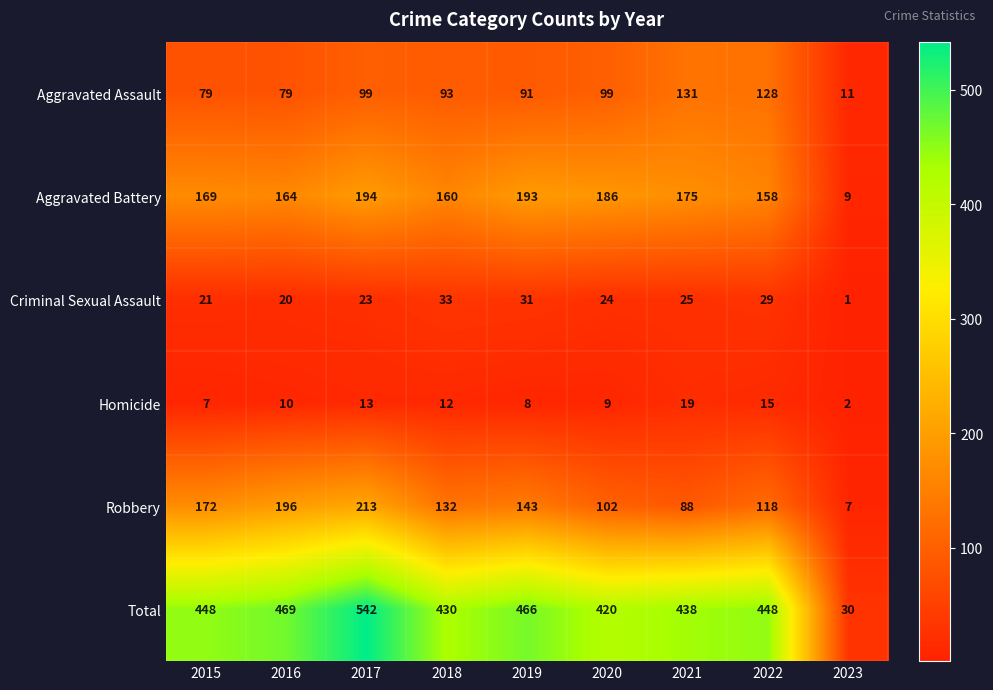

The Criminal Sexual Assault series shows 25 at 2021. True or false?

True